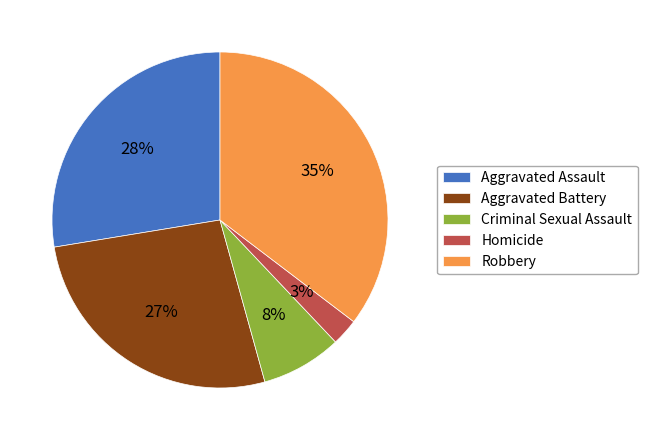

Is there any slice that represents more than half of the pie?

No